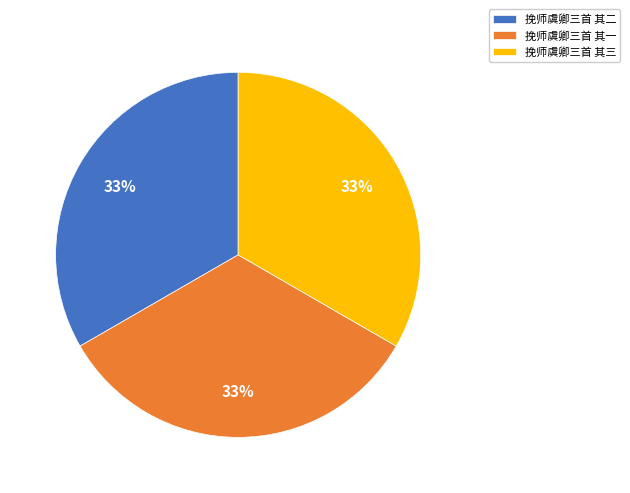

To the nearest percent, what is the combined percentage of 挽师虞卿三首 其三 and 挽师虞卿三首 其二?

67%